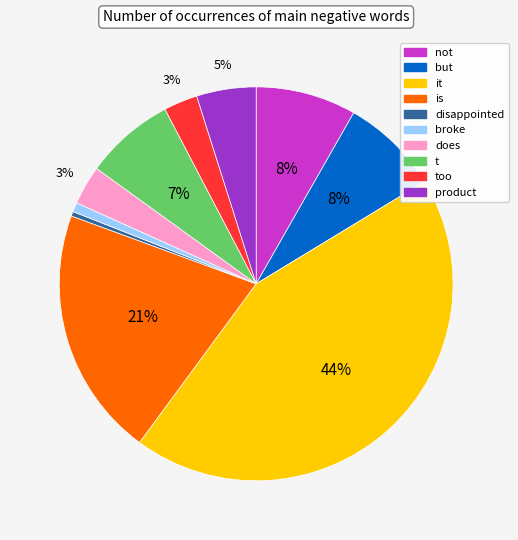

To the nearest percent, what is the average slice percentage?

10%